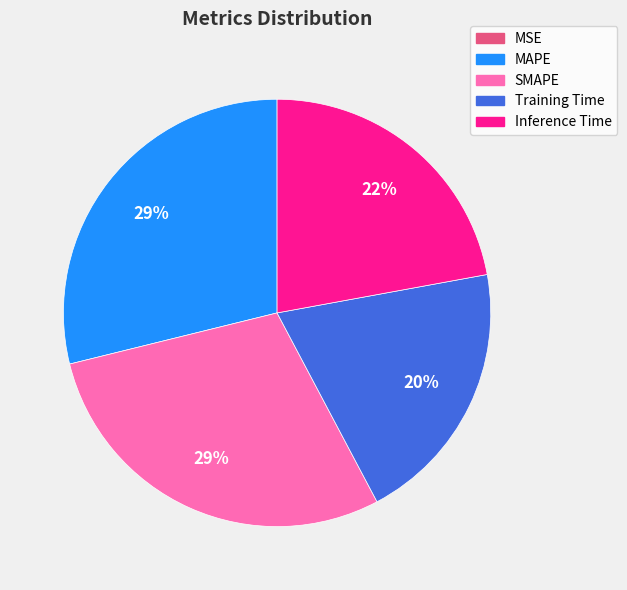

To the nearest percent, what portion does Inference Time represent?

22%